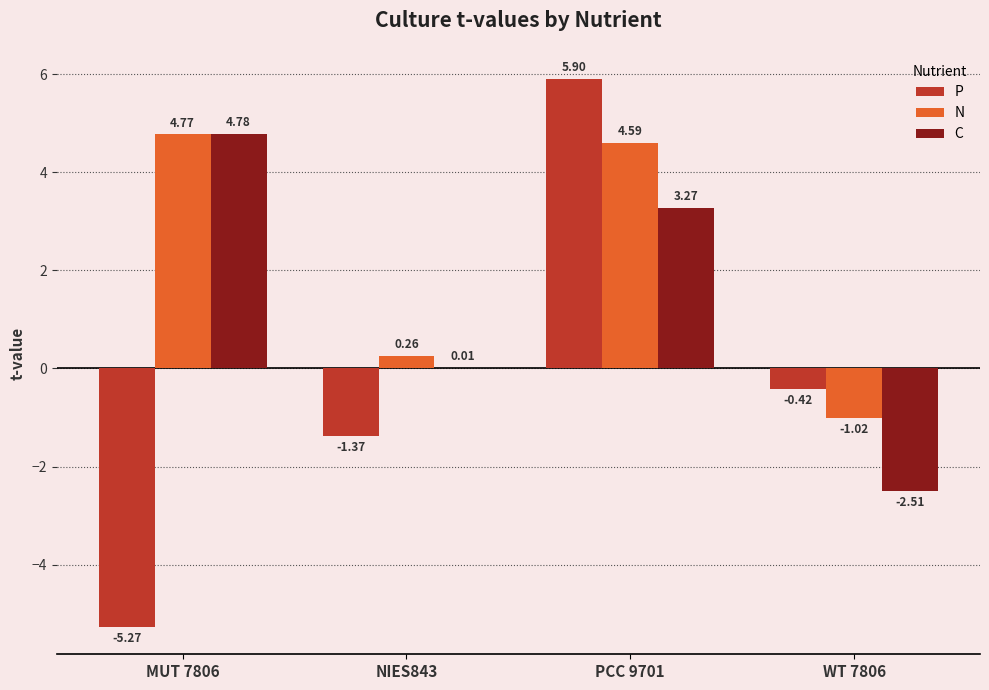

Is the value of N at MUT 7806 greater than the value of P at PCC 9701?

No